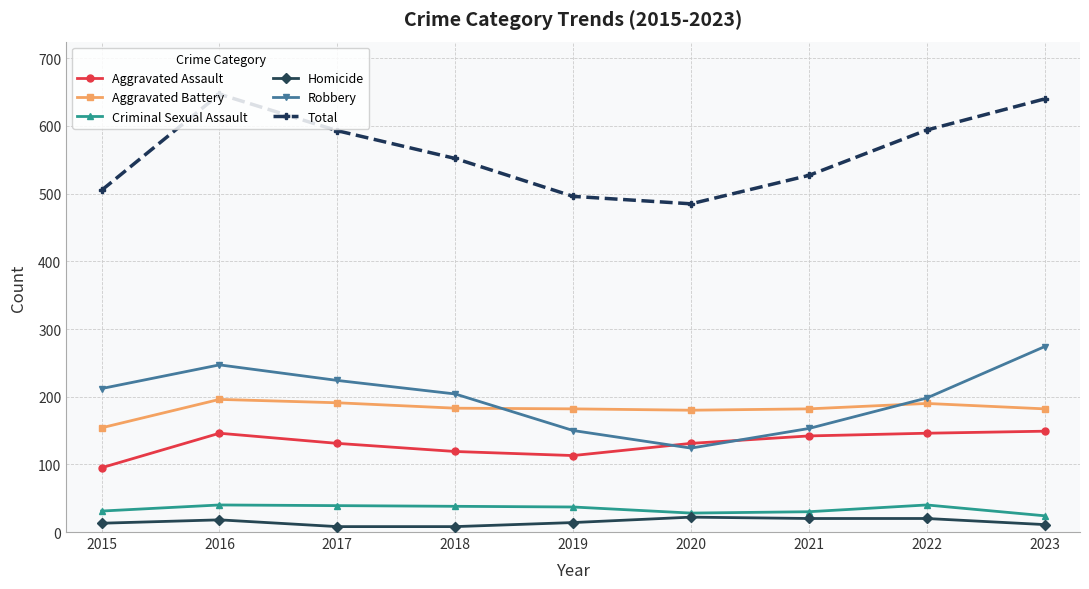

Is it true that Aggravated Assault equals 113 at 2019?

True